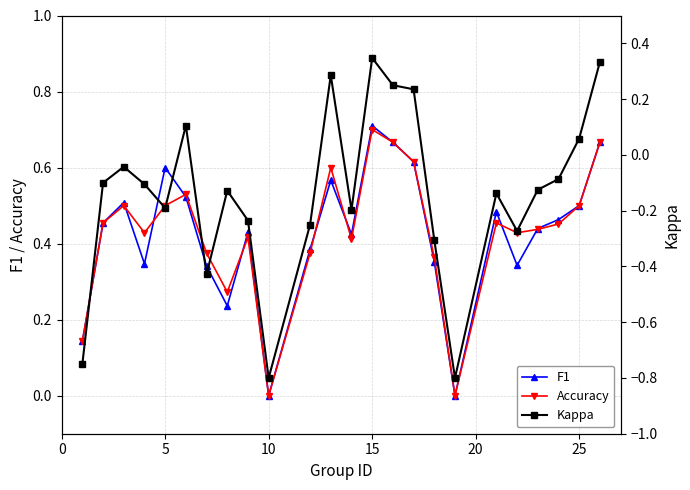

Which category has the highest value in the Accuracy series?

15